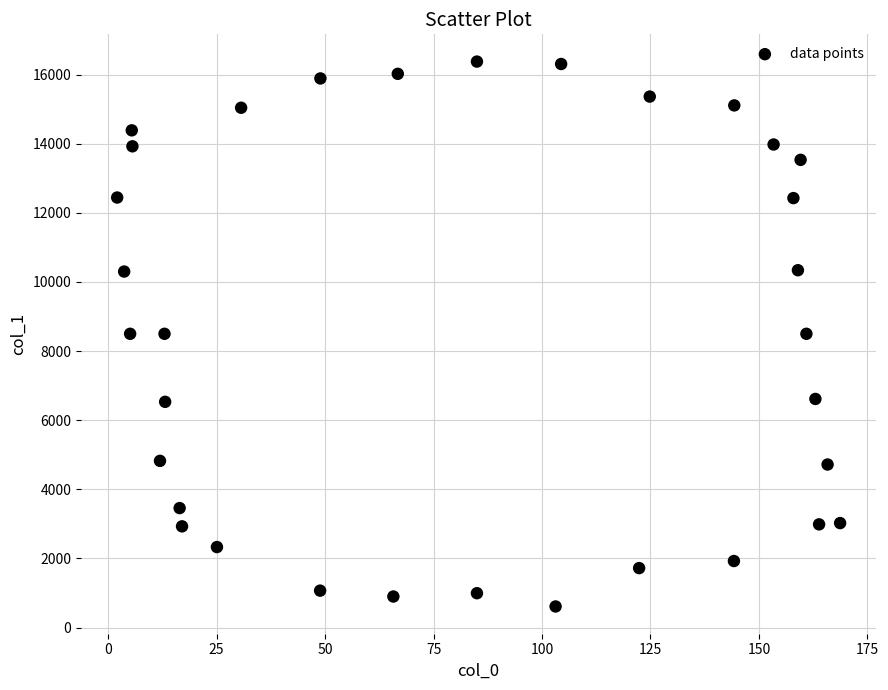

What is the range of X values (max minus min)?

166.7